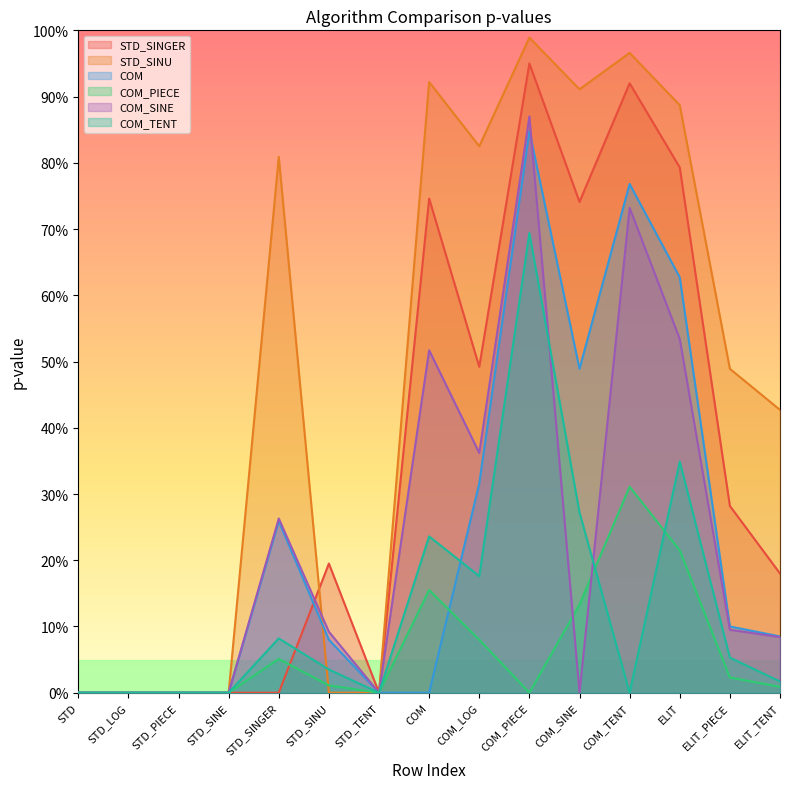

How many values in STD_SINU are above zero?

9